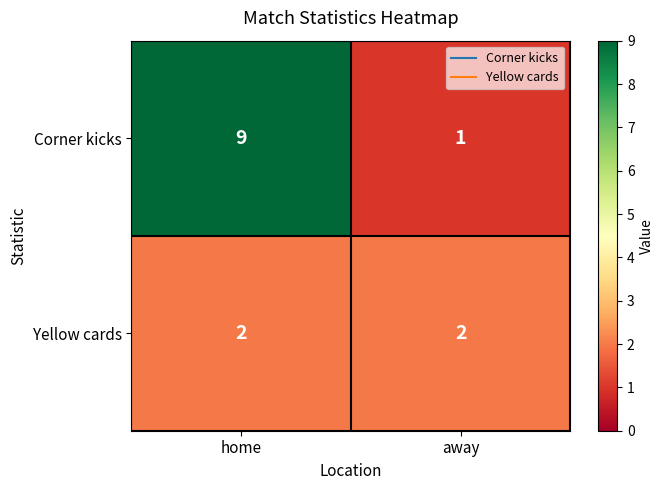

At away, list the series in order from largest to smallest.

Yellow cards, Corner kicks